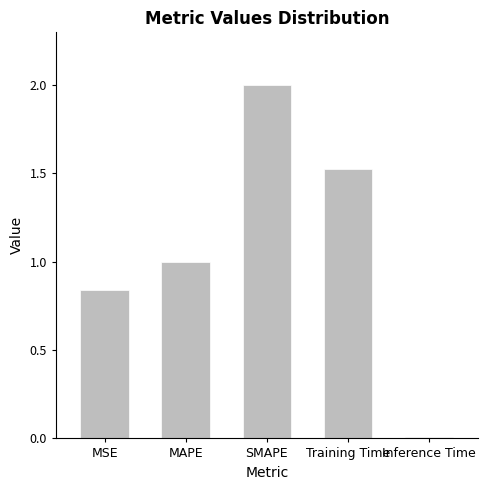

Between MSE and Training Time, which is larger?

Training Time